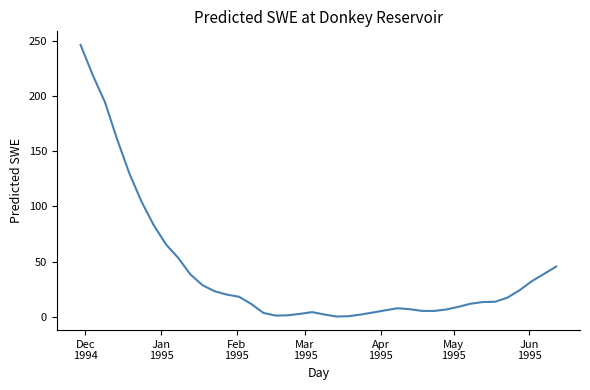

What is the maximum value shown in the chart?

246.2